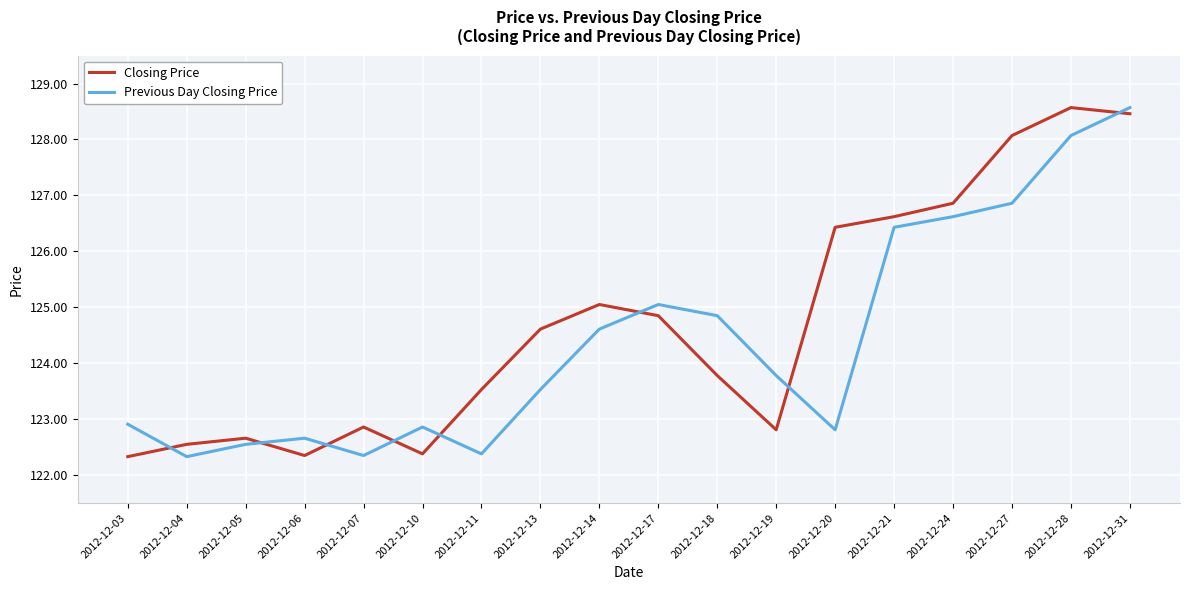

What is the sum of all Closing Price values?

2244.8